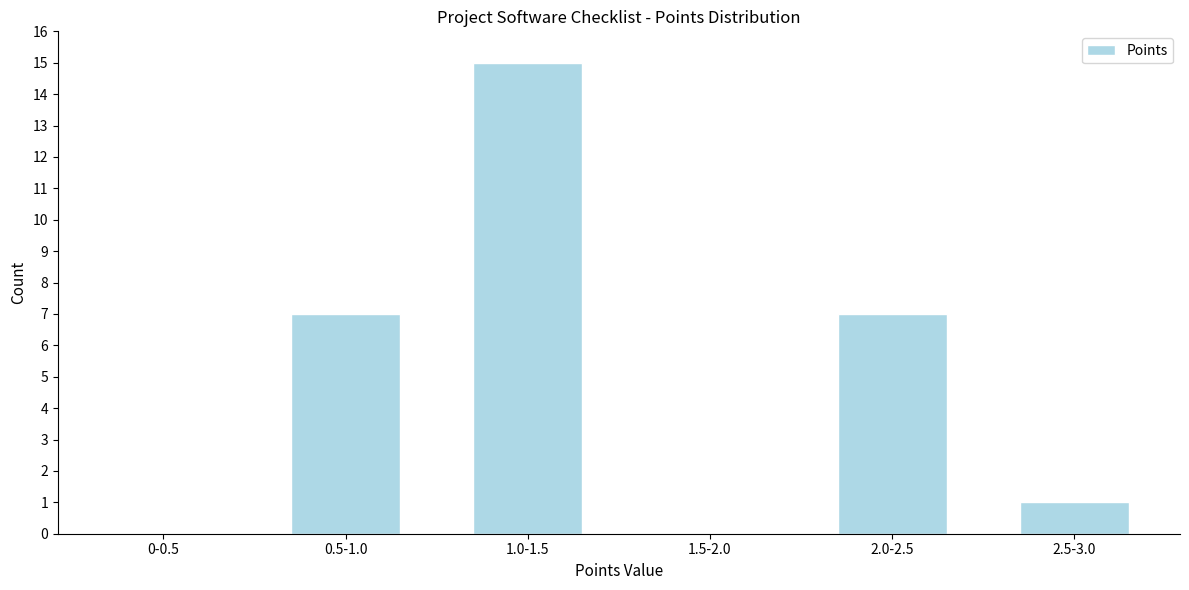

Reading left to right, transcribe all the data shown in this chart.

0-0.5=0	0.5-1.0=7	1.0-1.5=15	1.5-2.0=0	2.0-2.5=7	2.5-3.0=1